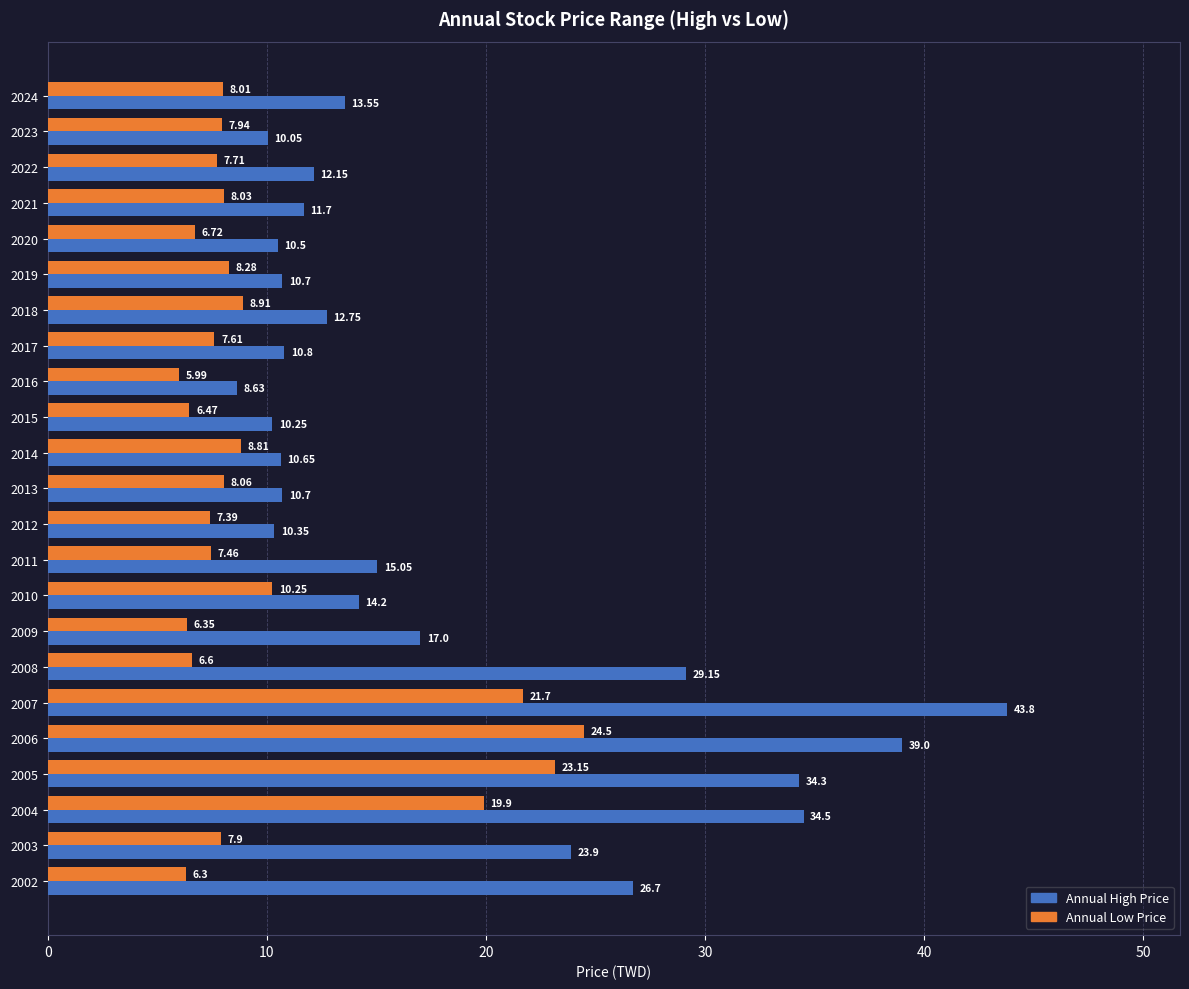

What is the average value of the Annual High Price series?

18.3